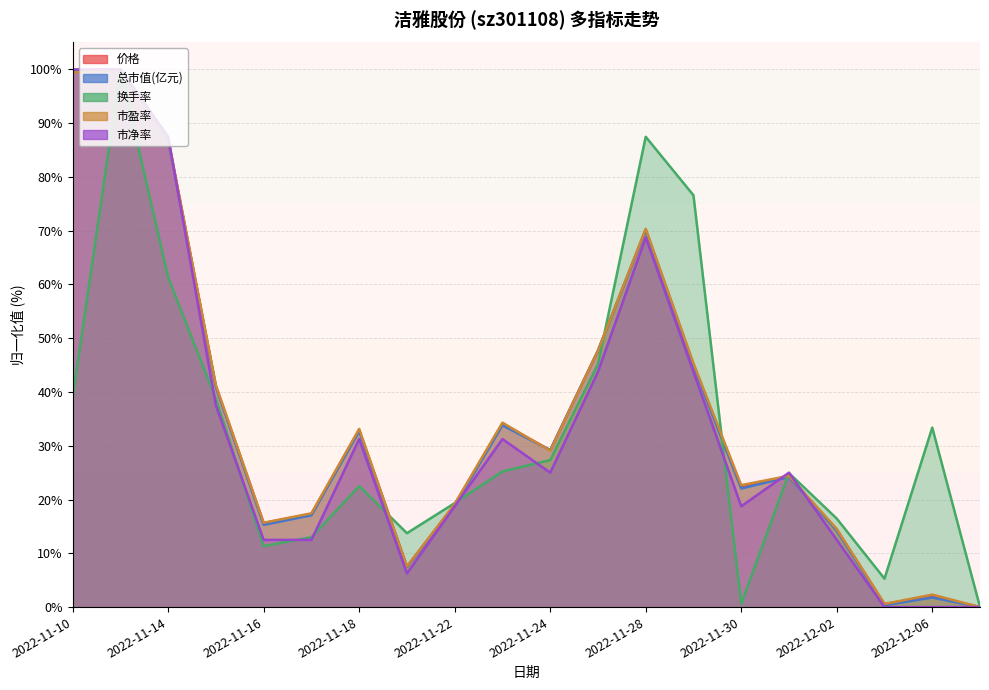

Reading left to right, list all the values displayed in this chart.

价格: 99.7	100.0	87.0	41.0	15.6	17.3	32.9	7.5	19.1	34.1	29.2	47.7	70.2	45.1	22.3	24.3	14.5	0.6	2.0	0.0
总市值(亿元): 99.6	100.0	86.8	40.9	15.3	17.1	32.7	7.5	18.9	33.8	29.2	47.7	70.1	44.8	22.1	24.2	14.2	0.4	1.8	0.0
换手率: 39.0	100.0	61.3	38.7	11.3	13.0	22.5	13.7	19.3	25.2	27.3	45.2	87.5	76.6	0.6	24.9	16.5	5.3	33.4	0.0
市盈率: 99.4	100.0	87.2	41.3	15.7	17.4	33.1	7.6	19.2	34.3	29.1	47.7	70.3	45.3	22.7	24.4	14.5	0.6	2.3	0.0
市净率: 100.0	100.0	87.5	37.5	12.5	12.5	31.2	6.3	18.8	31.2	25.0	43.7	68.7	43.7	18.8	25.0	12.5	0.0	0.0	0.0